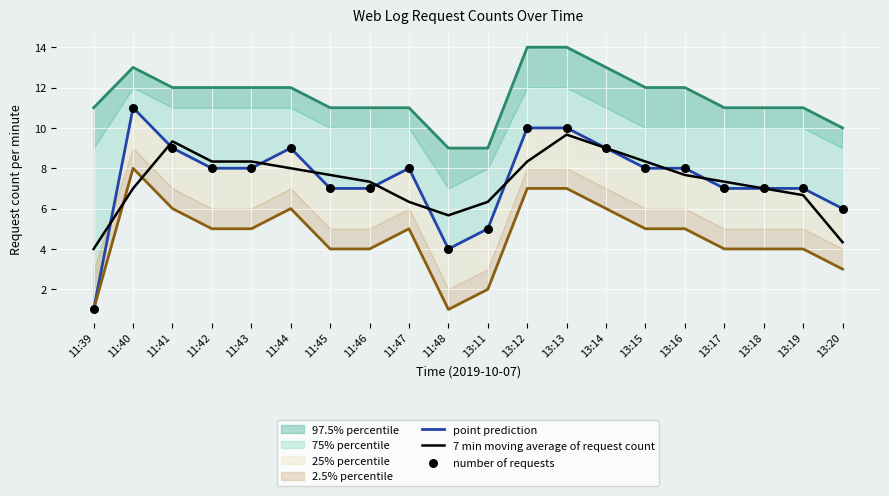

What is the maximum value for 7 min moving average of request count?

9.7